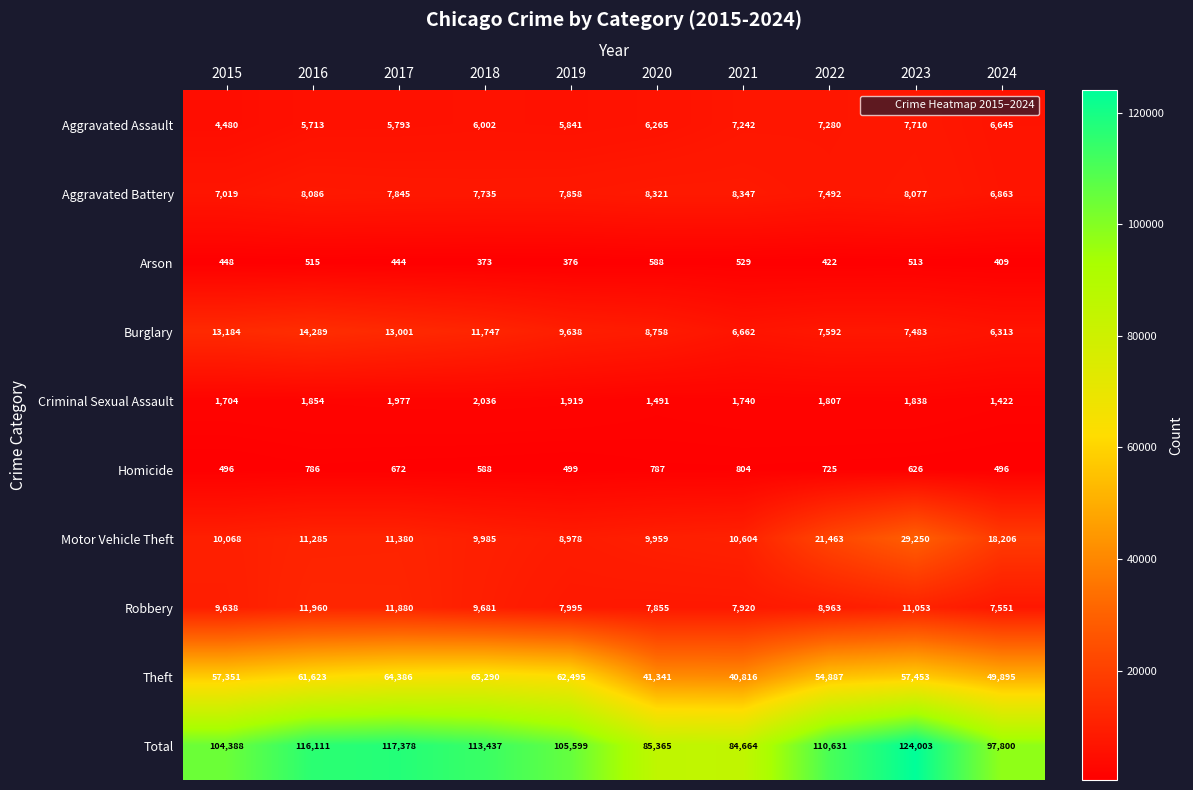

List the series in order of their peak value, lowest first.

Arson, Homicide, Criminal Sexual Assault, Aggravated Assault, Aggravated Battery, Robbery, Burglary, Motor Vehicle Theft, Theft, Total